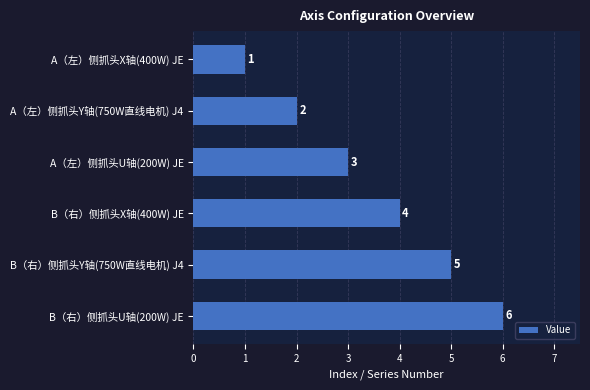

What is the change in value from A（左）侧抓头U轴(200W) JE to B（右）侧抓头Y轴(750W直线电机) J4?

+2